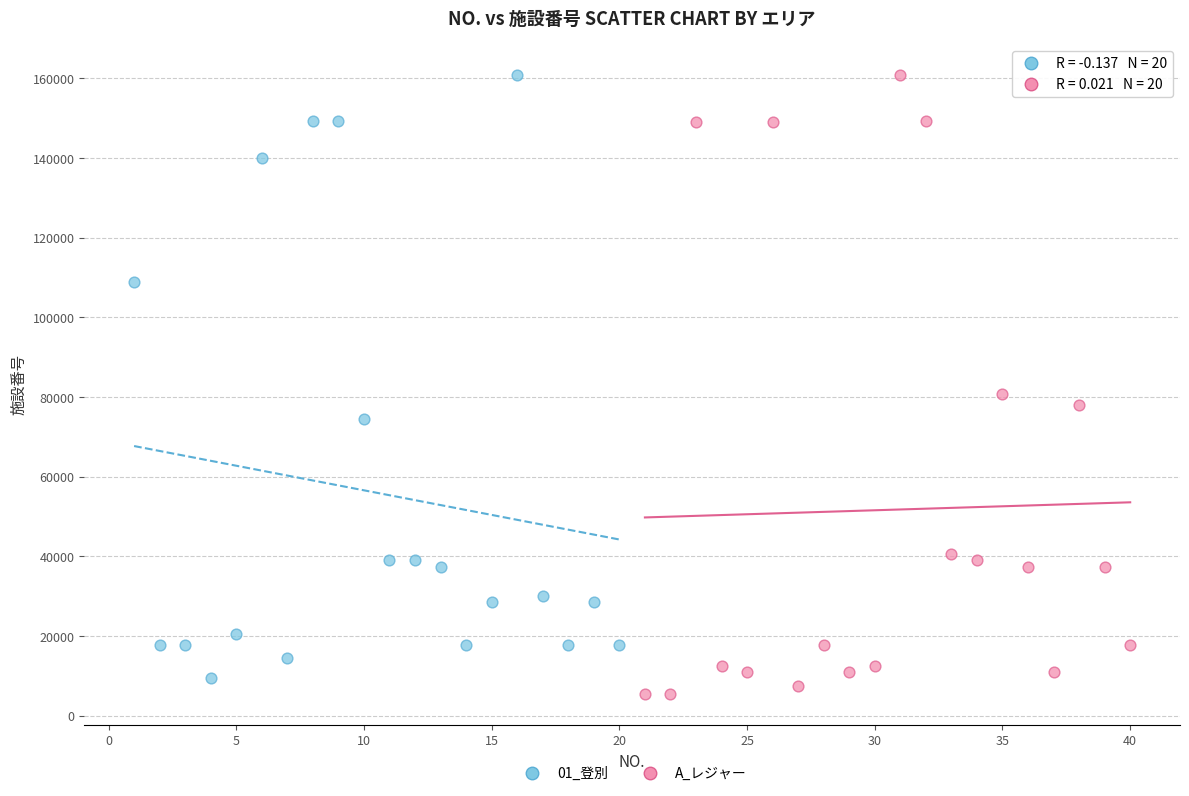

What are all the series names shown in the legend?

01_登別, A_レジャー